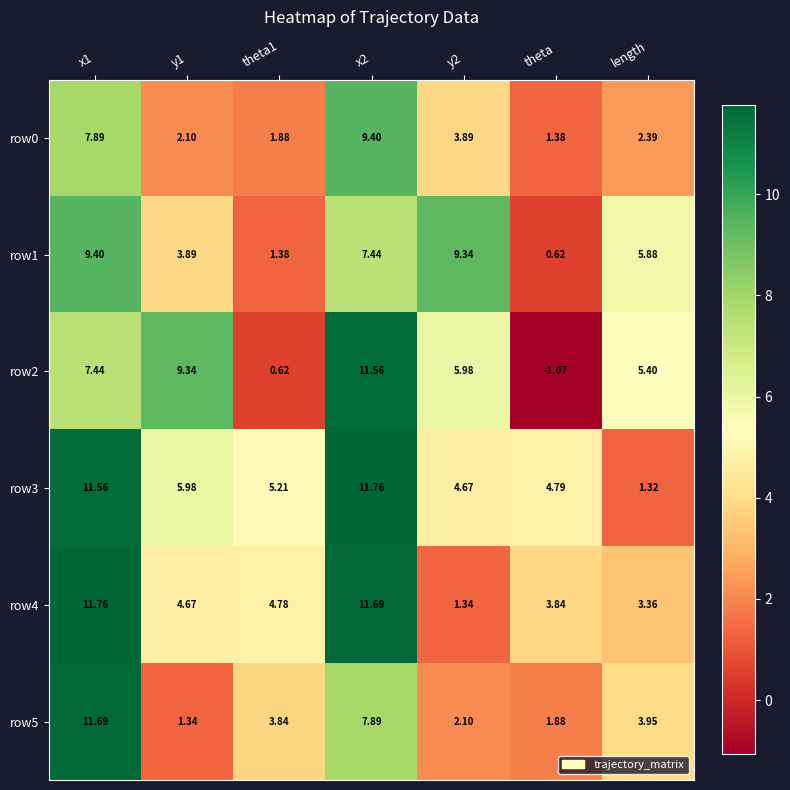

Is the value of row1 at y2 greater than the value of row4 at y1?

Yes